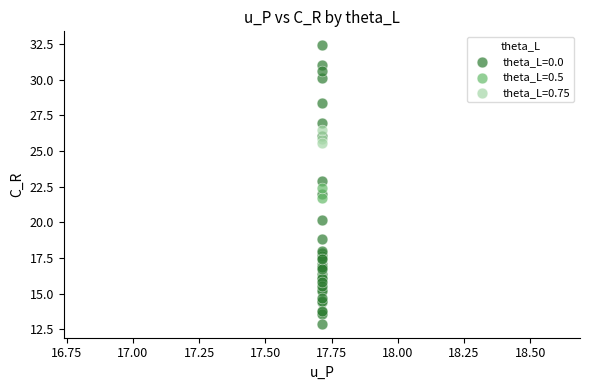

What are all the series names shown in the legend?

theta_L=0.0, theta_L=0.5, theta_L=0.75